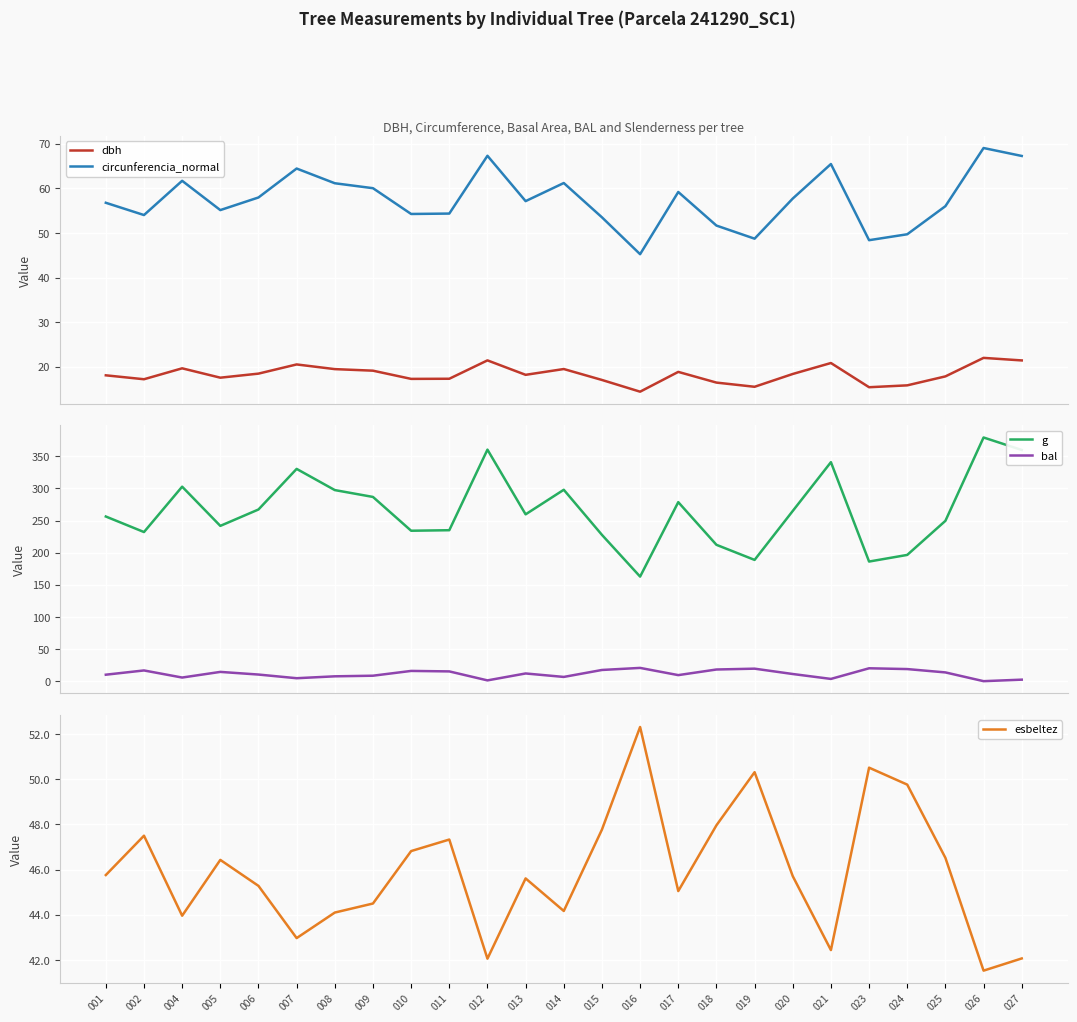

Reading left to right, extract all data points from this chart.

dbh: 001=18.1	002=17.2	004=19.6	005=17.5	006=18.4	007=20.5	008=19.5	009=19.1	010=17.3	011=17.3	012=21.4	013=18.2	014=19.5	015=17.0	016=14.4	017=18.8	018=16.4	019=15.5	020=18.4	021=20.8	023=15.4	024=15.8	025=17.8	026=22.0	027=21.4
circunferencia_normal: 001=56.8	002=54.0	004=61.7	005=55.1	006=58.0	007=64.4	008=61.1	009=60.0	010=54.2	011=54.3	012=67.3	013=57.1	014=61.2	015=53.5	016=45.2	017=59.2	018=51.6	019=48.7	020=57.7	021=65.5	023=48.4	024=49.7	025=56.0	026=69.0	027=67.3
g: 001=256.3	002=232.2	004=302.8	005=241.8	006=267.3	007=330.5	008=297.5	009=286.8	010=234.2	011=235.0	012=360.4	013=259.7	014=298.0	015=227.8	016=162.8	017=278.7	018=212.3	019=188.8	020=265.0	021=340.9	023=186.2	024=196.6	025=249.6	026=379.4	027=359.9
bal: 001=10.1	002=16.7	004=5.6	005=14.4	006=10.3	007=4.6	008=7.5	009=8.5	010=15.9	011=15.2	012=1.2	013=12.0	014=6.6	015=17.4	016=20.6	017=9.4	018=18.2	019=19.5	020=11.2	021=3.5	023=20.1	024=18.8	025=13.6	026=0.0	027=2.4
esbeltez: 001=45.8	002=47.5	004=44.0	005=46.4	006=45.3	007=43.0	008=44.1	009=44.5	010=46.8	011=47.3	012=42.1	013=45.6	014=44.2	015=47.8	016=52.3	017=45.0	018=48.0	019=50.3	020=45.7	021=42.4	023=50.5	024=49.8	025=46.5	026=41.5	027=42.1